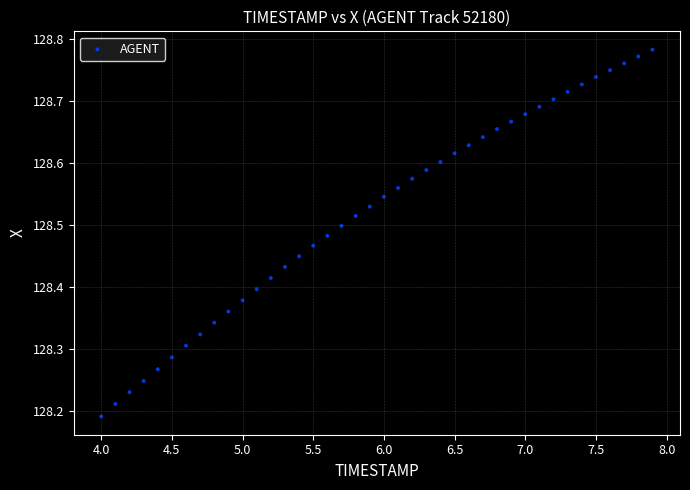

What is the range of X values (max minus min)?

3.9